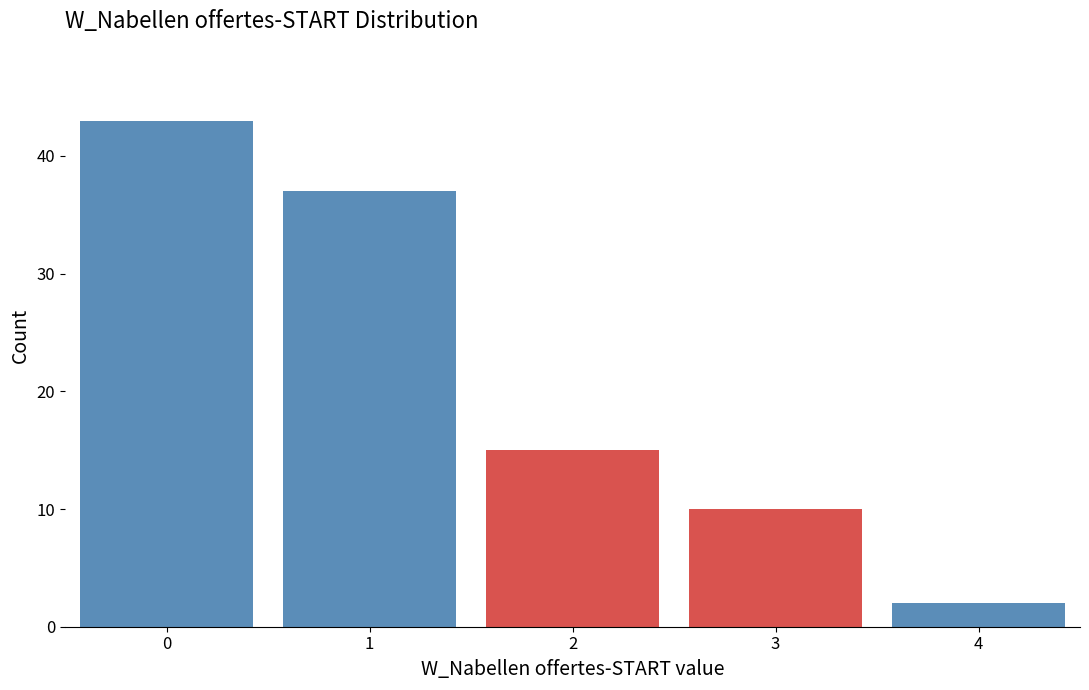

Reading left to right, what are all the values shown in this chart?

43	37	15	10	2